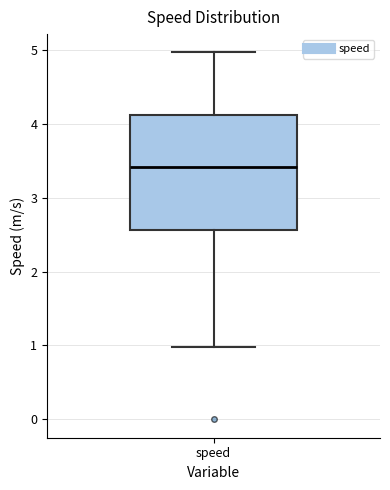

Transcribe this box plot: give where the median line is, the range the box spans, and where the two whiskers end, as read against the y-axis. The values are not printed on the chart, so give them approximately, as read against the axis.

median 3.4, box 2.6 to 4.1, whiskers 1.0 to 5.0